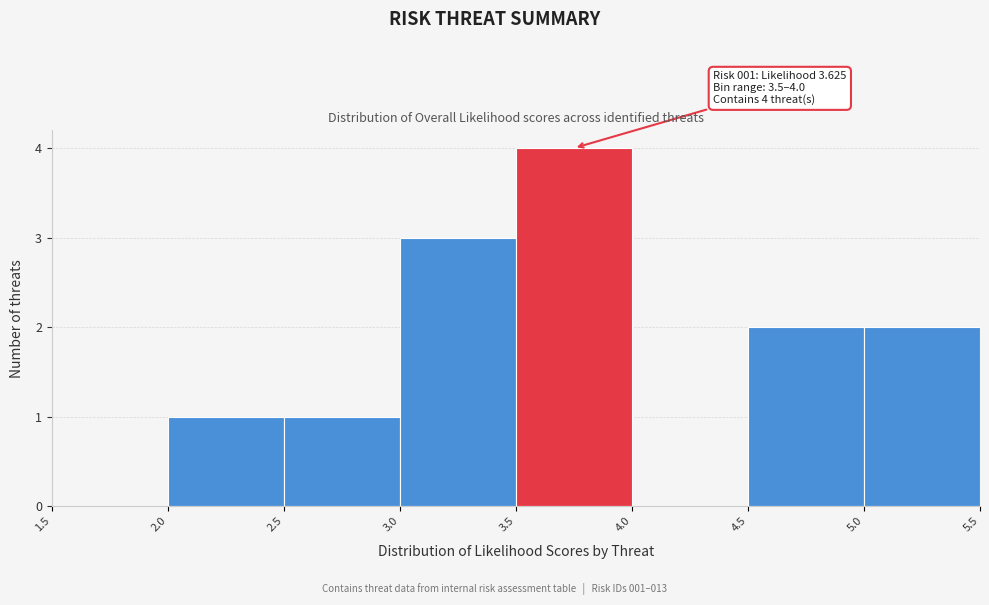

Which range on the x-axis has the tallest bar?

3.5 to 4.0